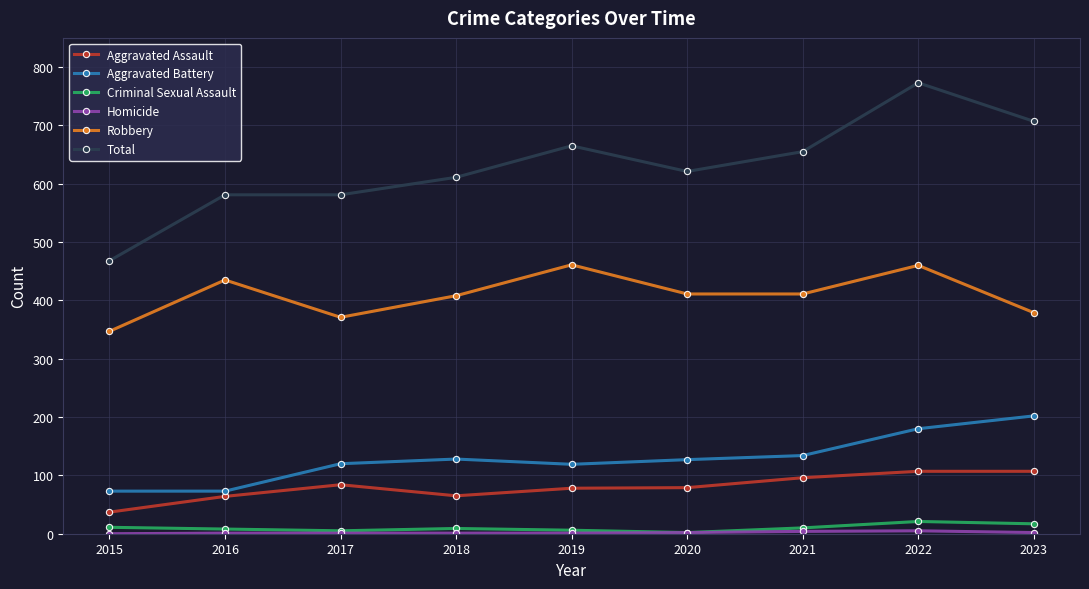

The Total series shows 707 at 2023. True or false?

True